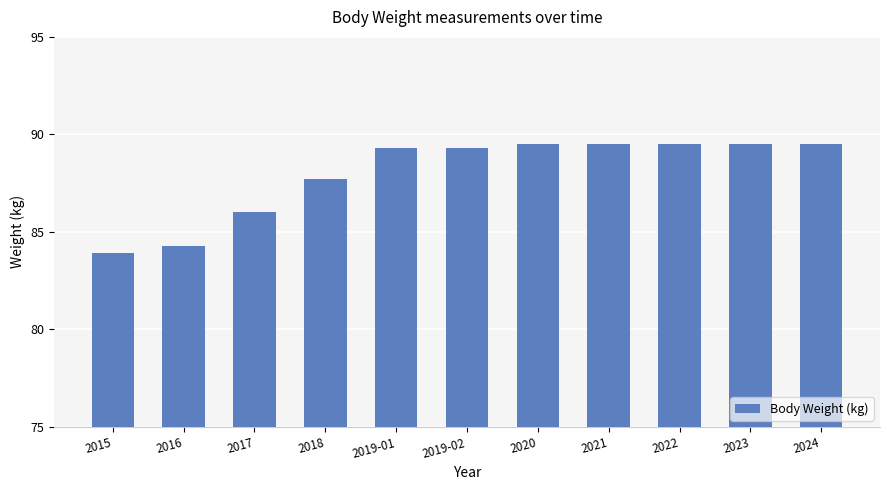

What is the label of the 6th bar from the right?

2019-02